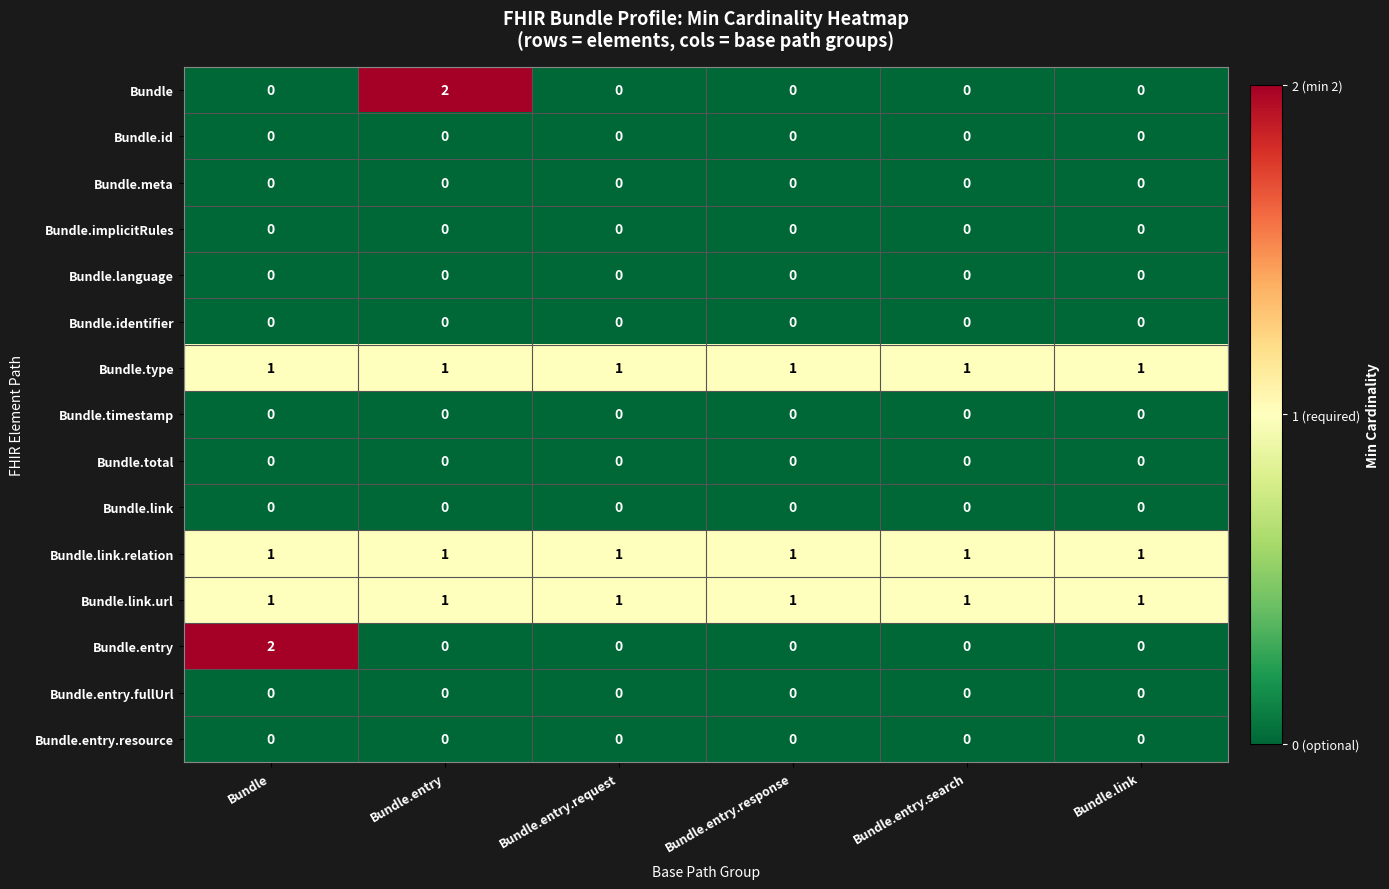

Between Bundle and Bundle.entry.response, which series saw the biggest shift?

Bundle.entry